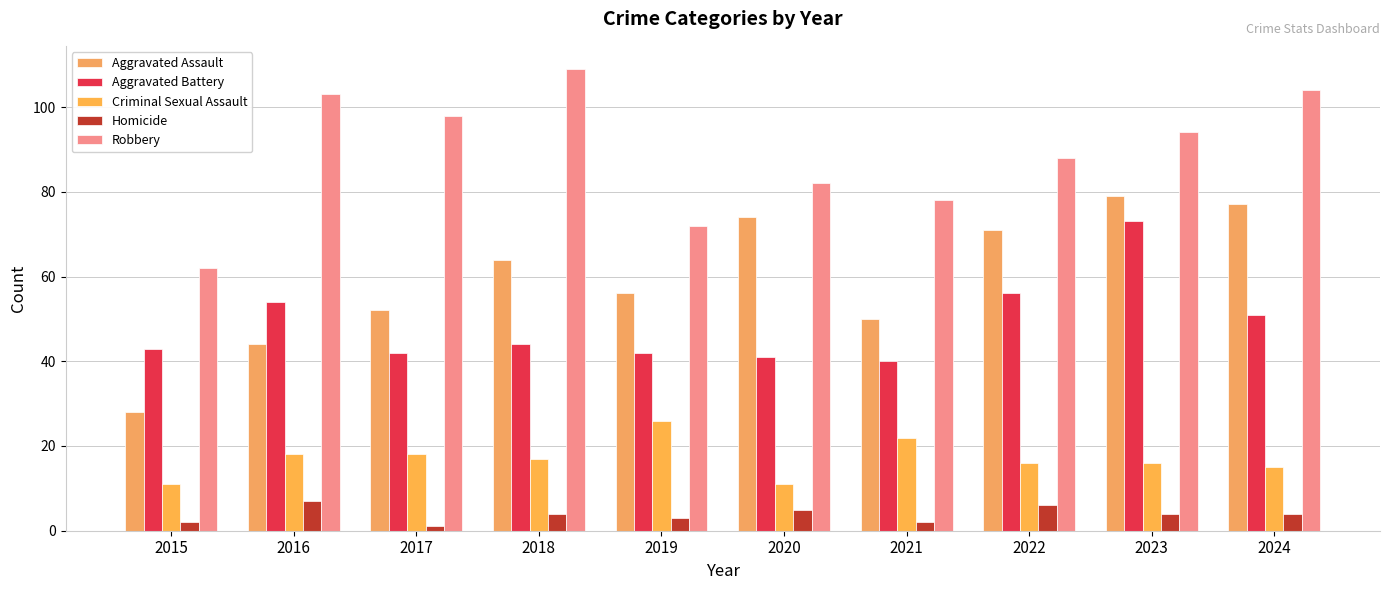

What value does the Aggravated Assault series have at 2024, to the nearest 10?

80